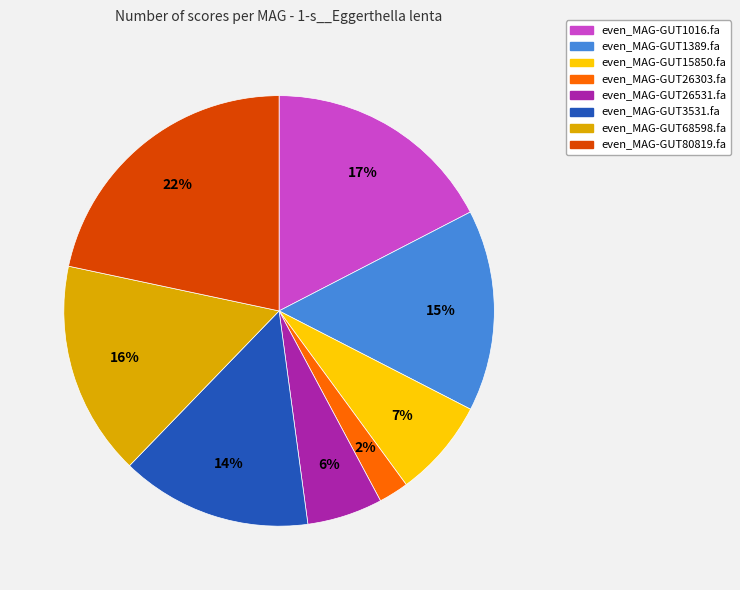

Rank the categories by value from lowest to highest.

even_MAG-GUT26303.fa, even_MAG-GUT26531.fa, even_MAG-GUT15850.fa, even_MAG-GUT3531.fa, even_MAG-GUT1389.fa, even_MAG-GUT68598.fa, even_MAG-GUT1016.fa, even_MAG-GUT80819.fa